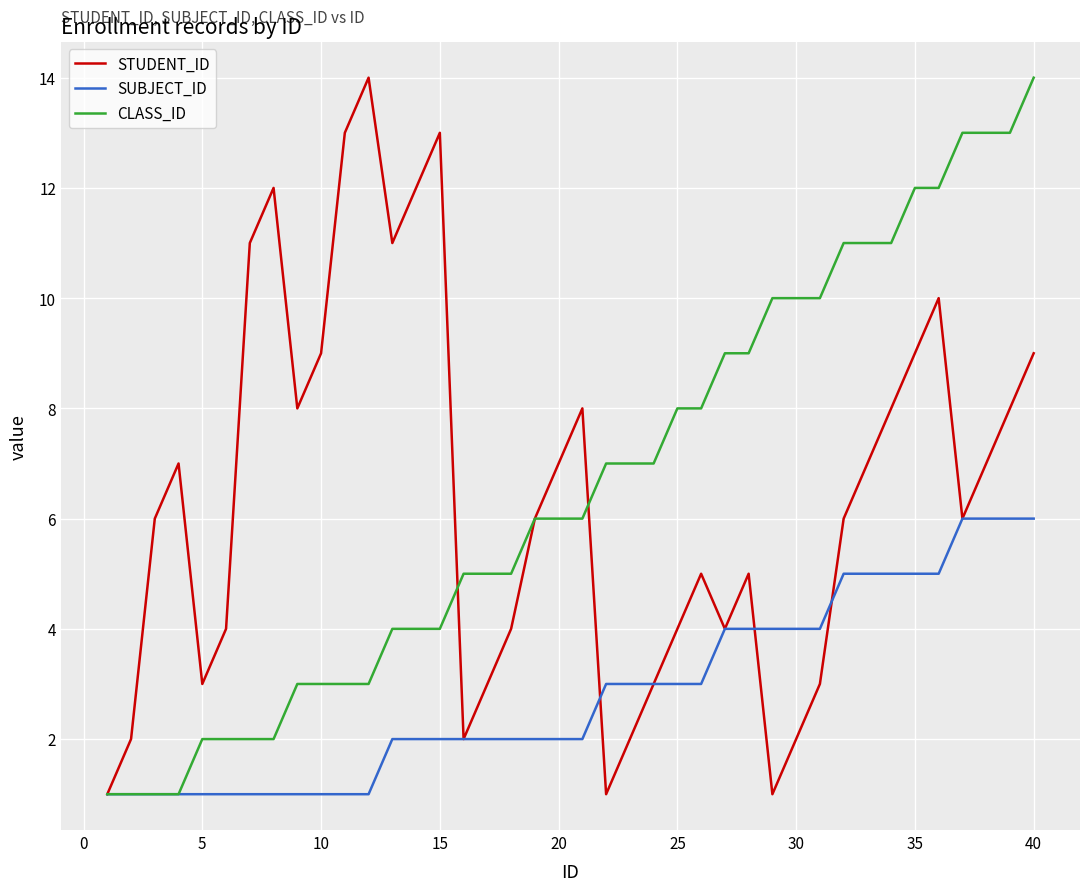

What is the maximum value shown in the chart?

14